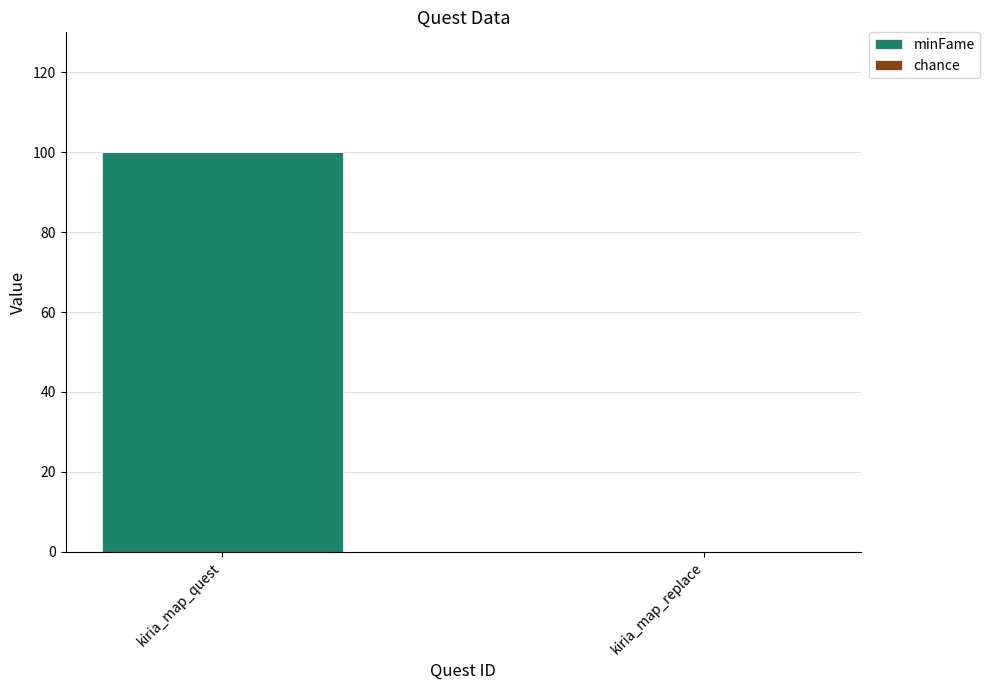

Reading left to right, transcribe all the data shown in this chart.

kiria_map_quest=100	kiria_map_replace=0